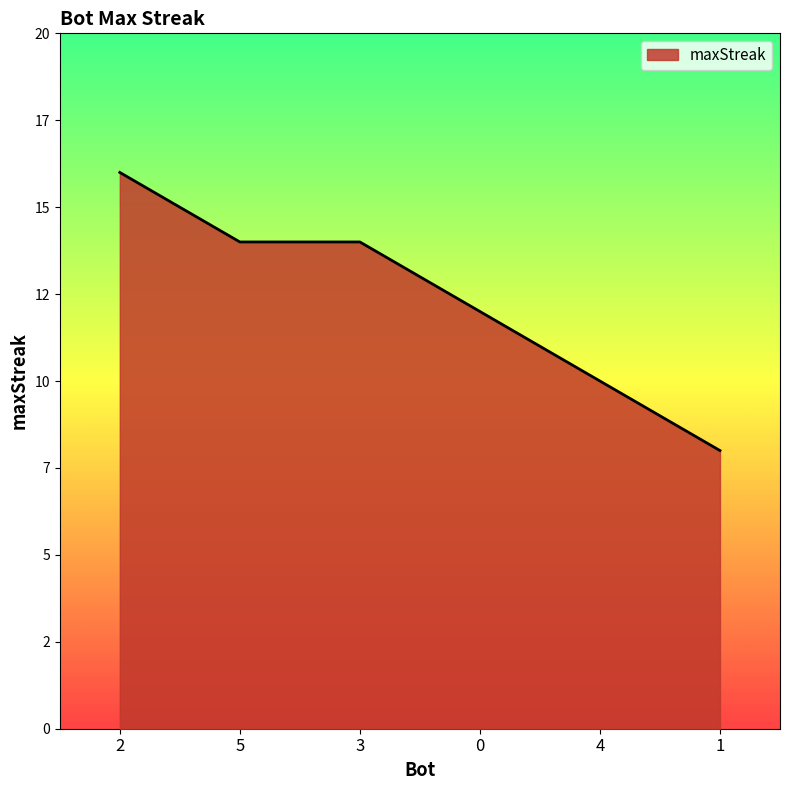

What is the sum of all values?

74